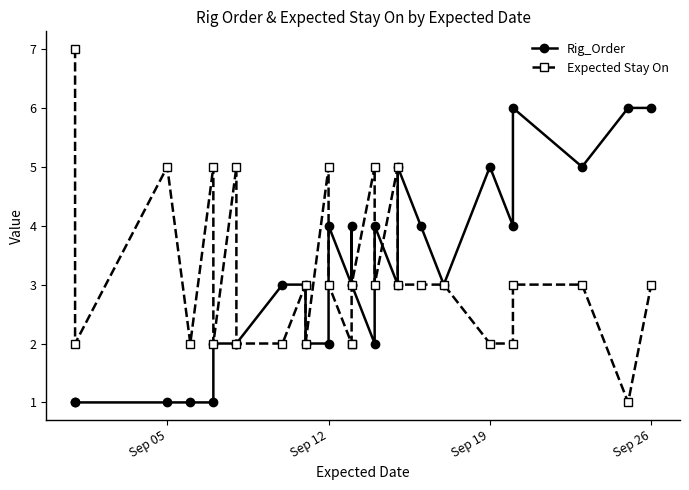

True or false: Expected Stay On and Rig_Order cross at least once.

True